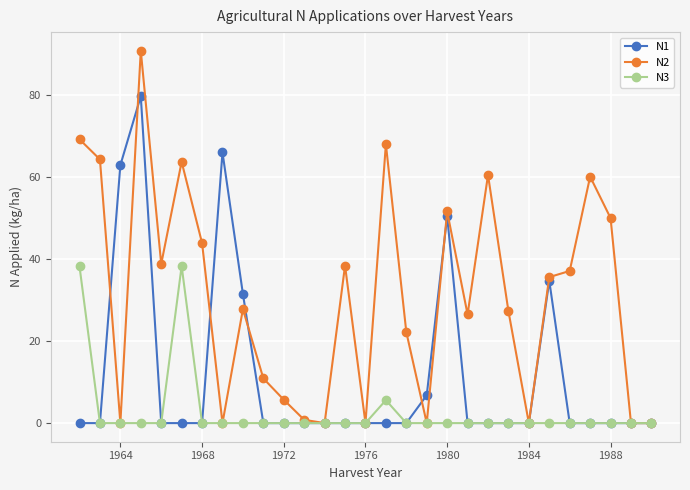

How many distinct data groups are displayed?

3